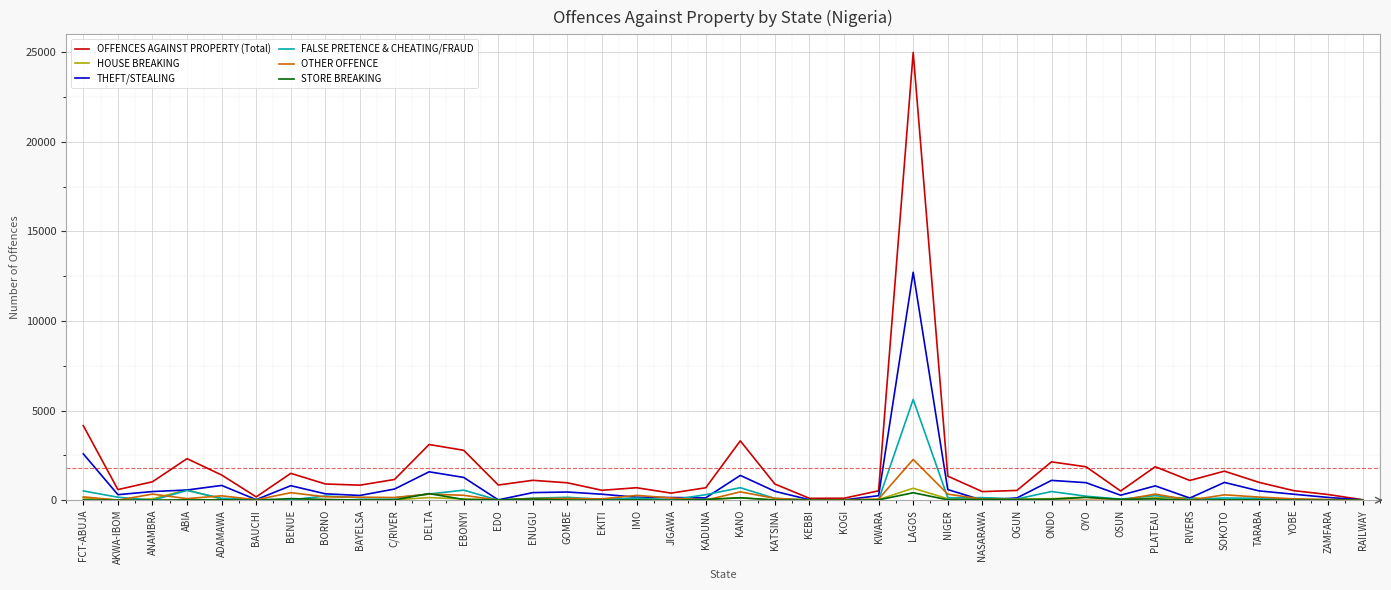

What is the total value across all series at ZAMFARA?

554